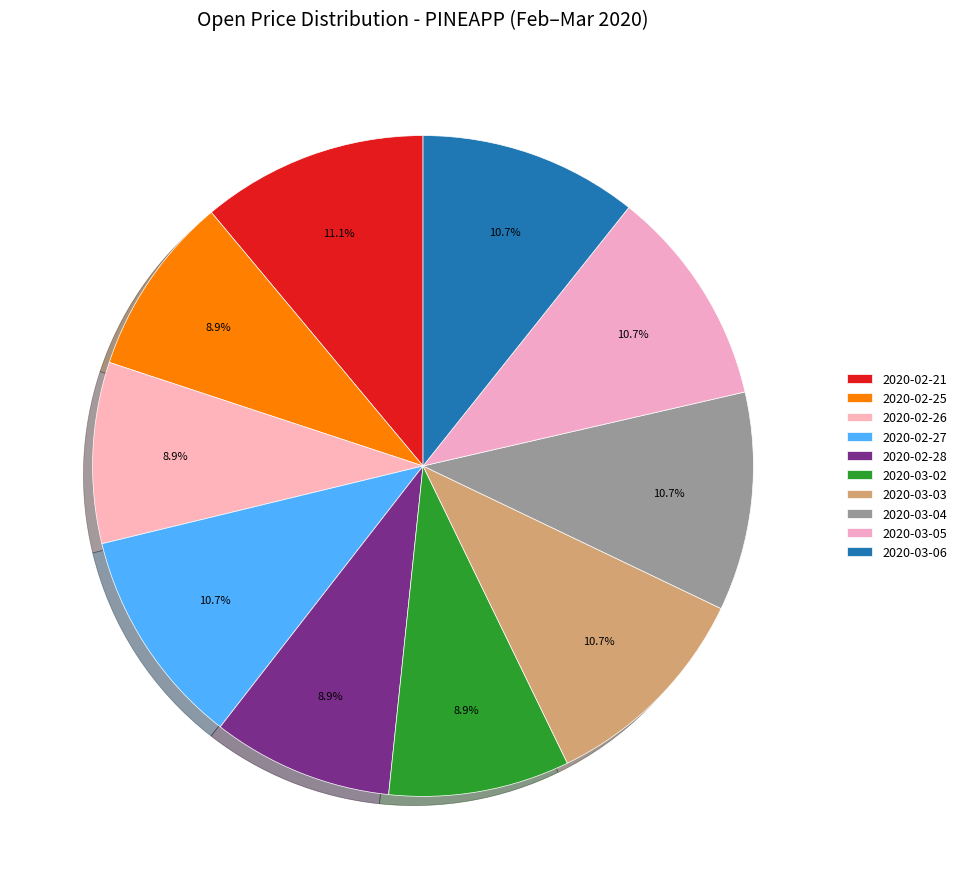

What is the largest slice in the pie chart?

2020-02-21